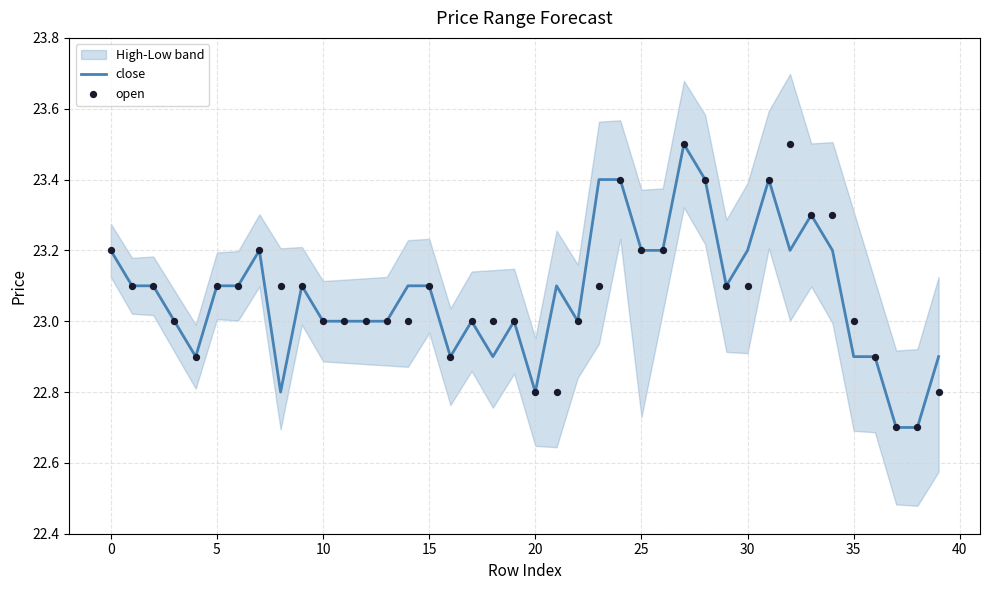

What is the maximum value for close?

23.5